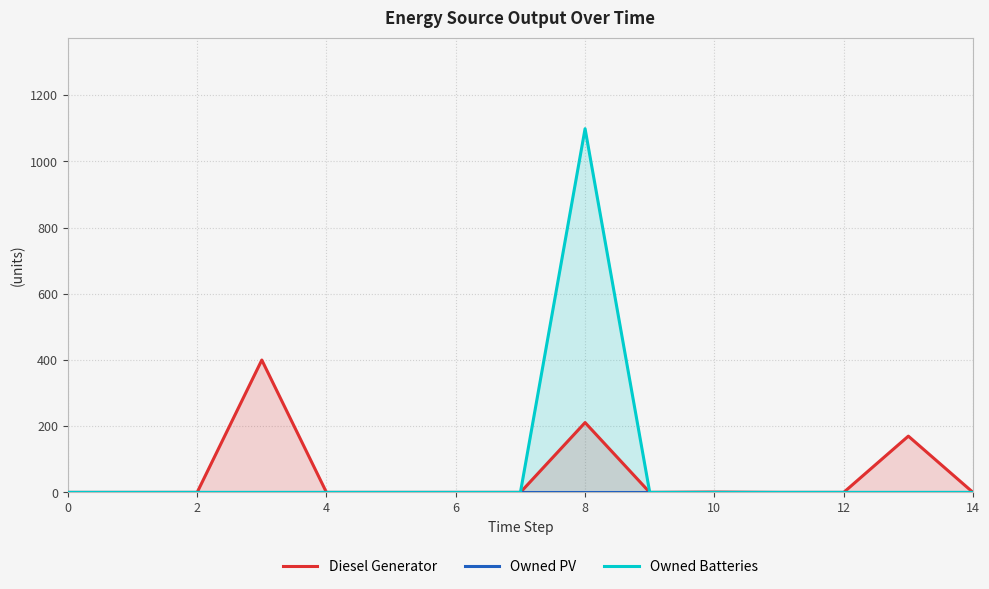

Which series changed the most between 11 and 12?

Diesel Generator